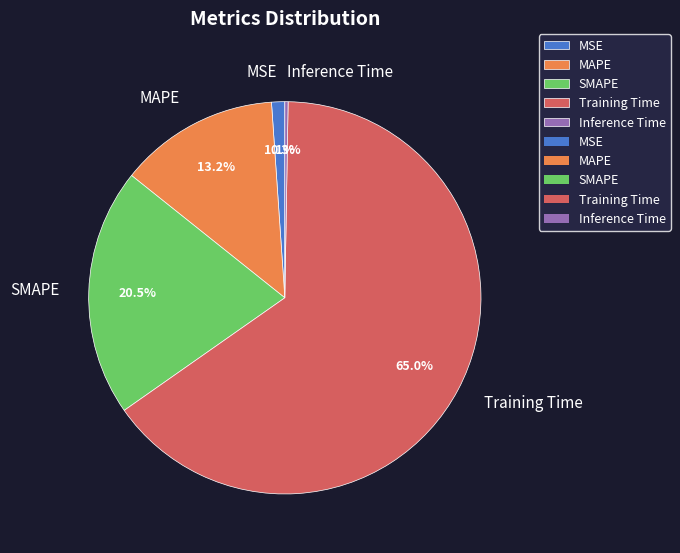

Which slice represents more than half of the pie?

Training Time